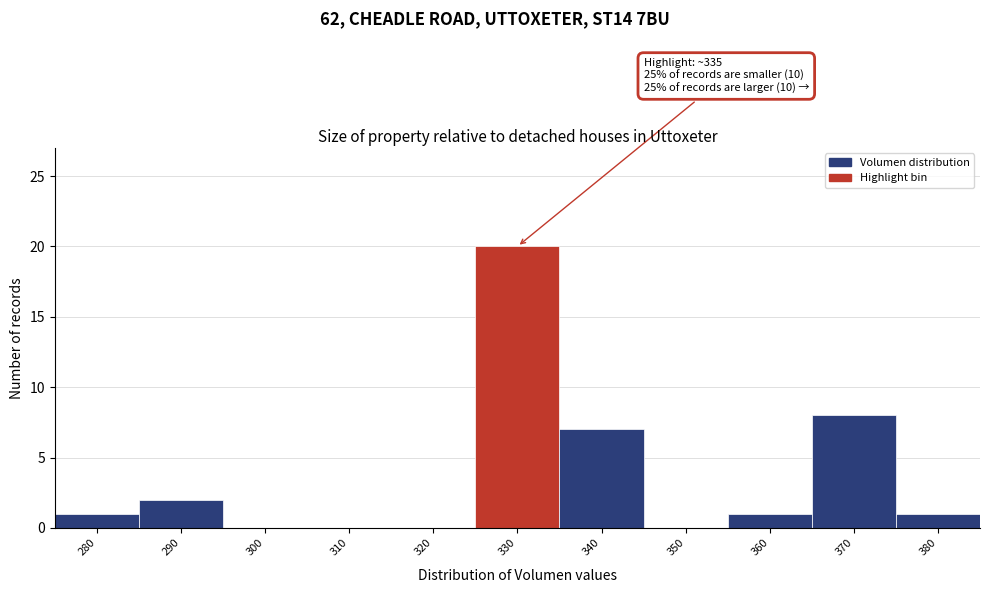

Reading left to right, transcribe all the data shown in this chart.

280=1	290=2	300=0	310=0	320=0	330=20	340=7	350=0	360=1	370=8	380=1